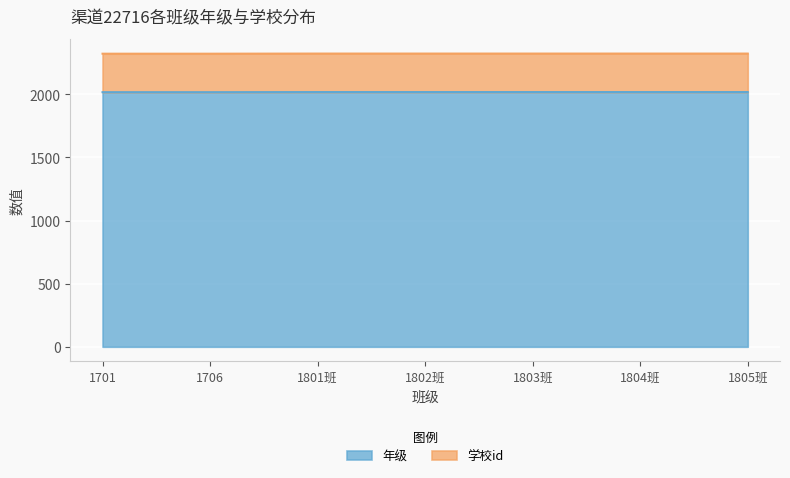

Between 1706 and 1801班, which is larger?

1801班